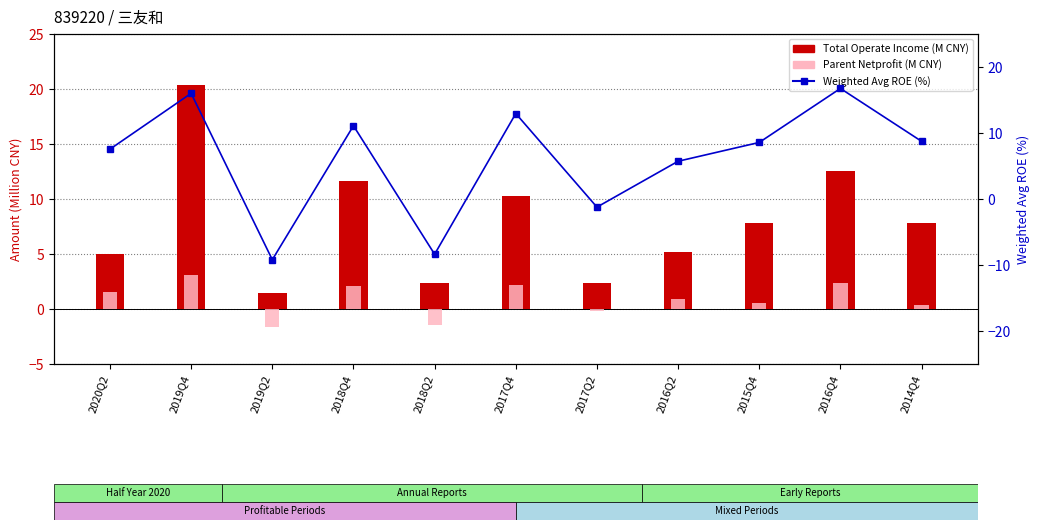

What is the difference between the maximum and minimum values in the Weighted Avg ROE (%) series?

25.9